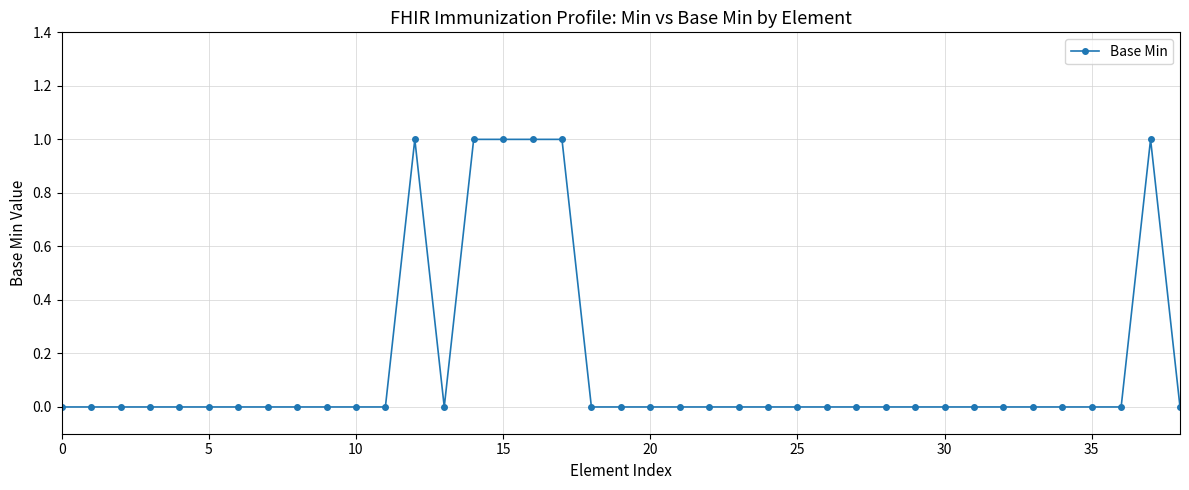

What is the sum of all values?

6